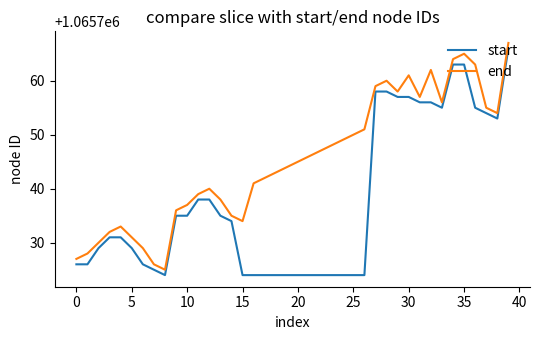

Reading left to right, transcribe all the data shown in this chart.

start: 1065726	1065726	1065729	1065731	1065731	1065729	1065726	1065725	1065724	1065735	1065735	1065738	1065738	1065735	1065734	1065724	1065724	1065724	1065724	1065724	1065724	1065724	1065724	1065724	1065724	1065724	1065724	1065758	1065758	1065757	1065757	1065756	1065756	1065755	1065763	1065763	1065755	1065754	1065753	1065766
end: 1065727	1065728	1065730	1065732	1065733	1065731	1065729	1065726	1065725	1065736	1065737	1065739	1065740	1065738	1065735	1065734	1065741	1065742	1065743	1065744	1065745	1065746	1065747	1065748	1065749	1065750	1065751	1065759	1065760	1065758	1065761	1065757	1065762	1065756	1065764	1065765	1065763	1065755	1065754	1065767